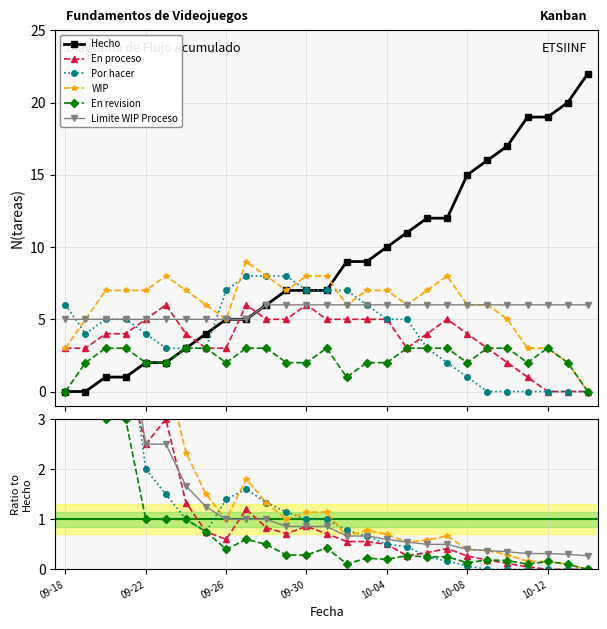

At how many categories does at least one series exceed 19?

2